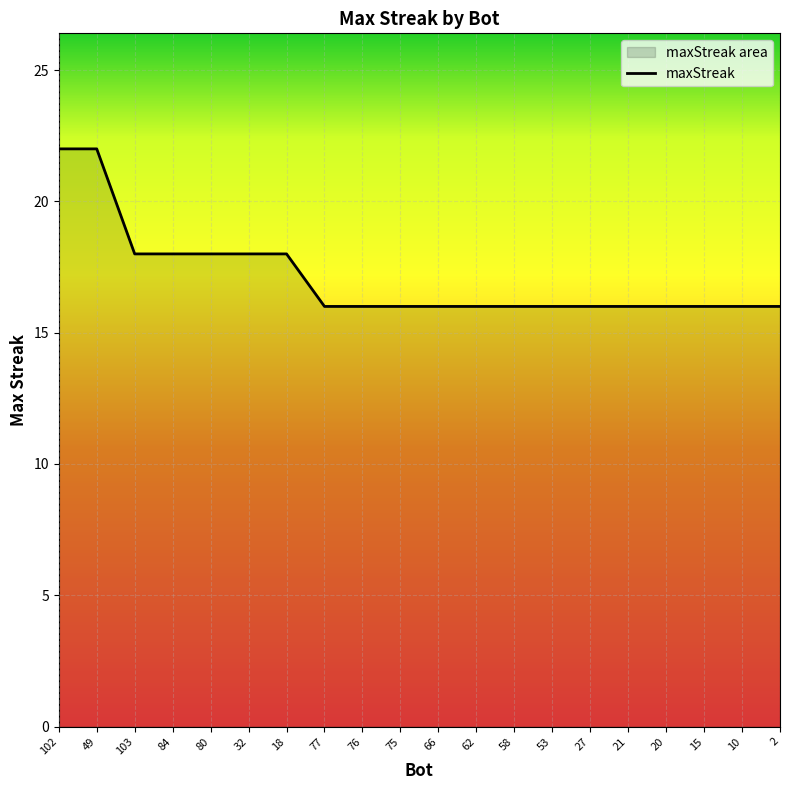

Count the number of values greater than 16.

7